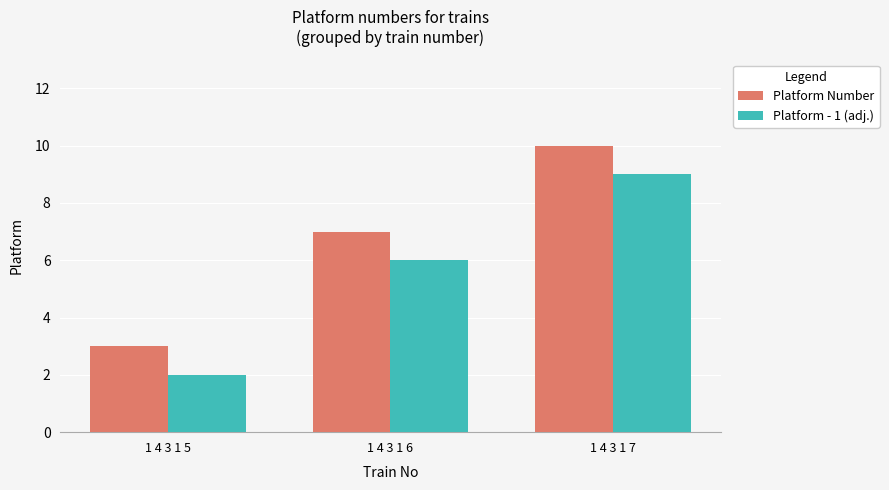

Is it true that Platform Number equals 3 at 1 4 3 1 5?

True